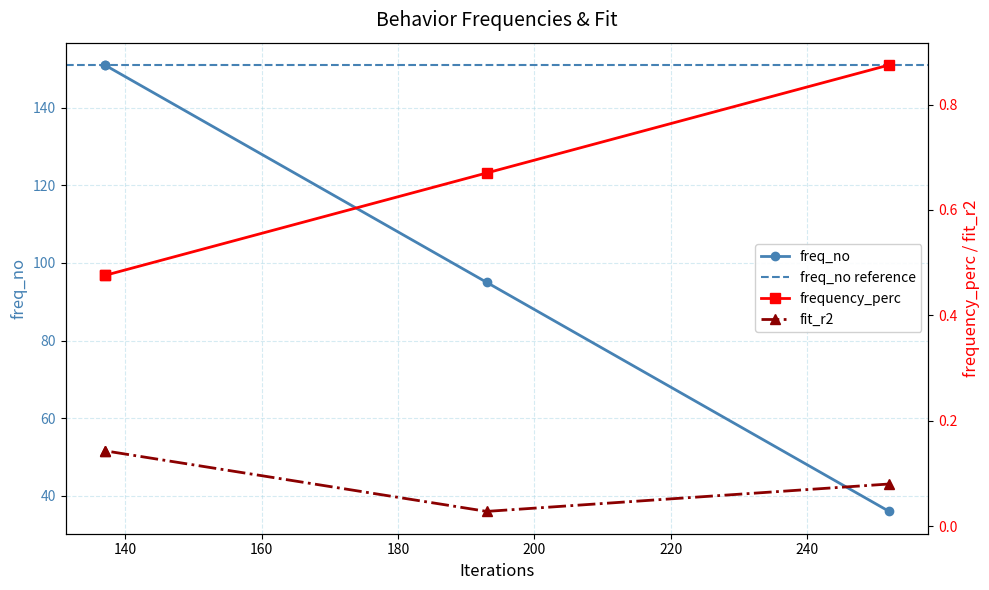

At which category is the sum across all series the highest?

137